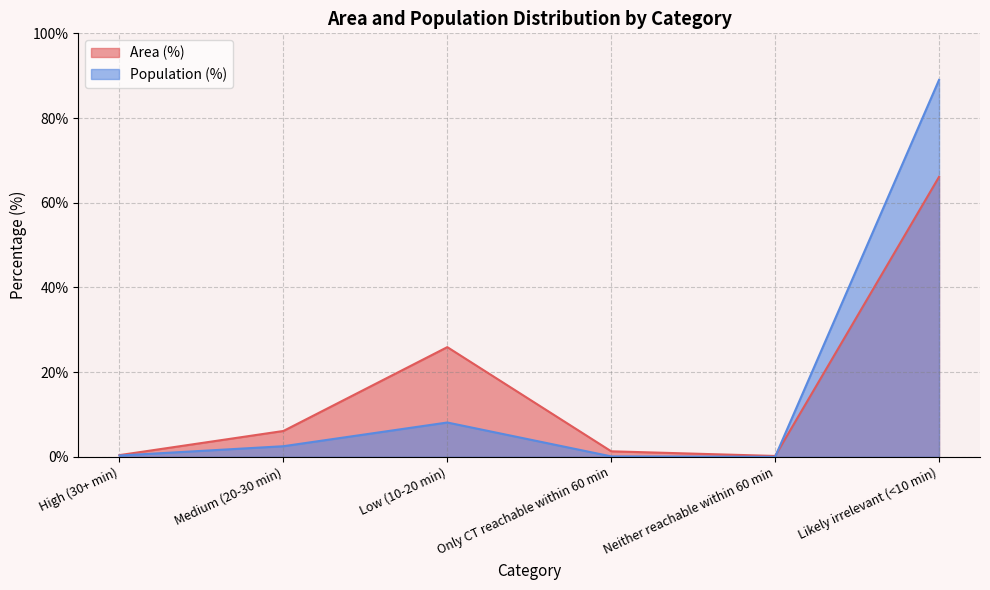

The value of Area (%) at Medium (20-30 min) is 6.1. True or false?

True